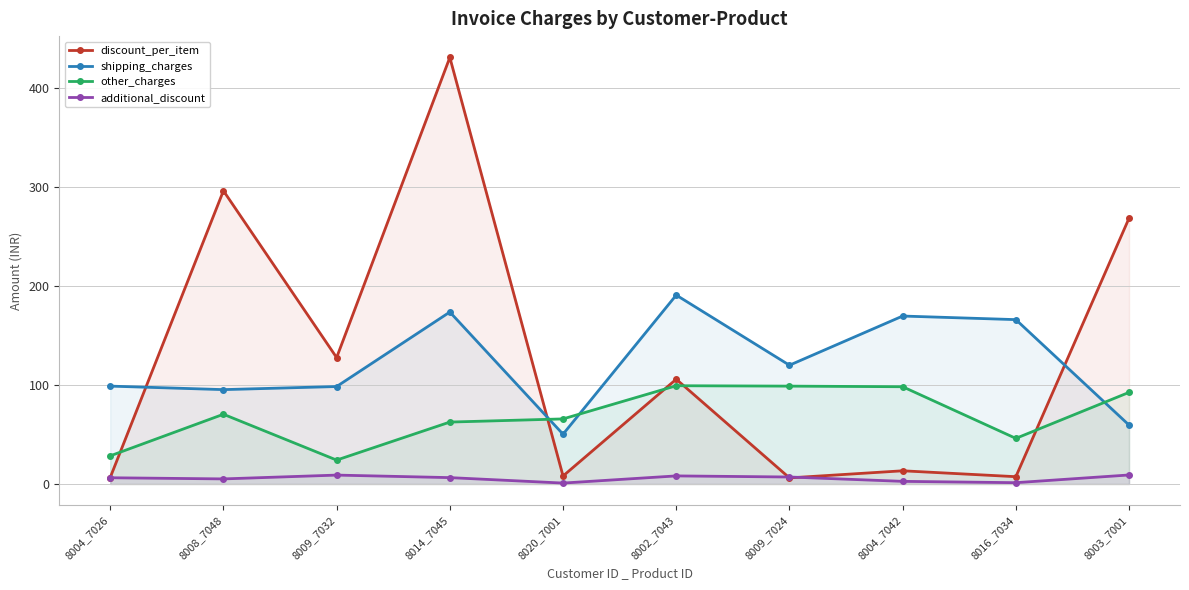

What is the minimum value for additional_discount?

0.9